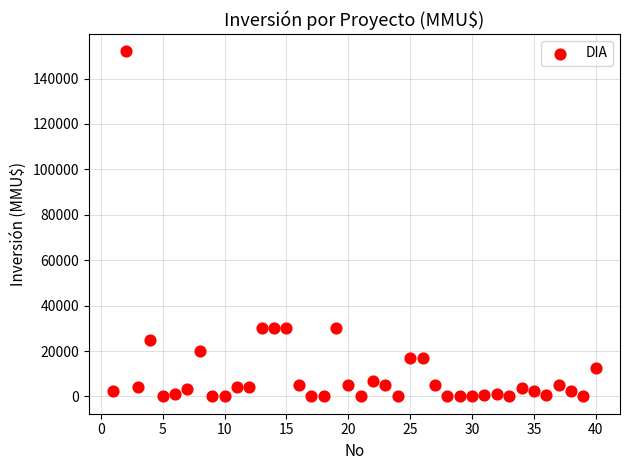

What is the range of Y values (max minus min)?

152000